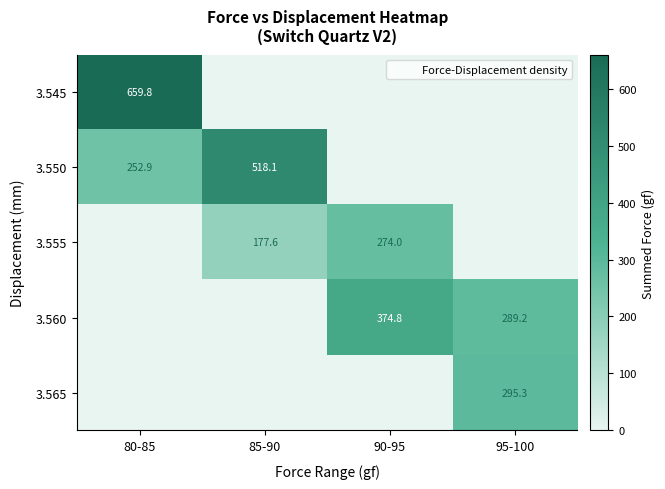

At which label does 3.560 first exceed 289?

90-95